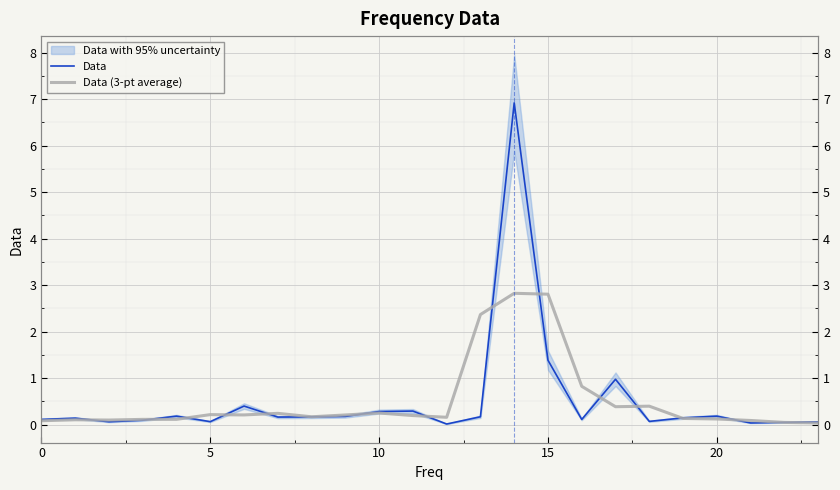

At which category is the sum across all series the highest?

14